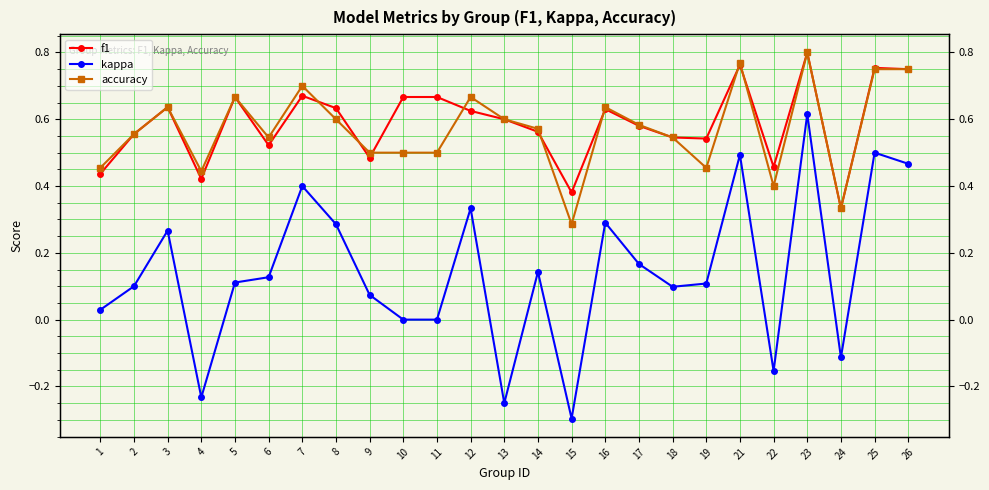

True or false: kappa and accuracy cross at least once.

False